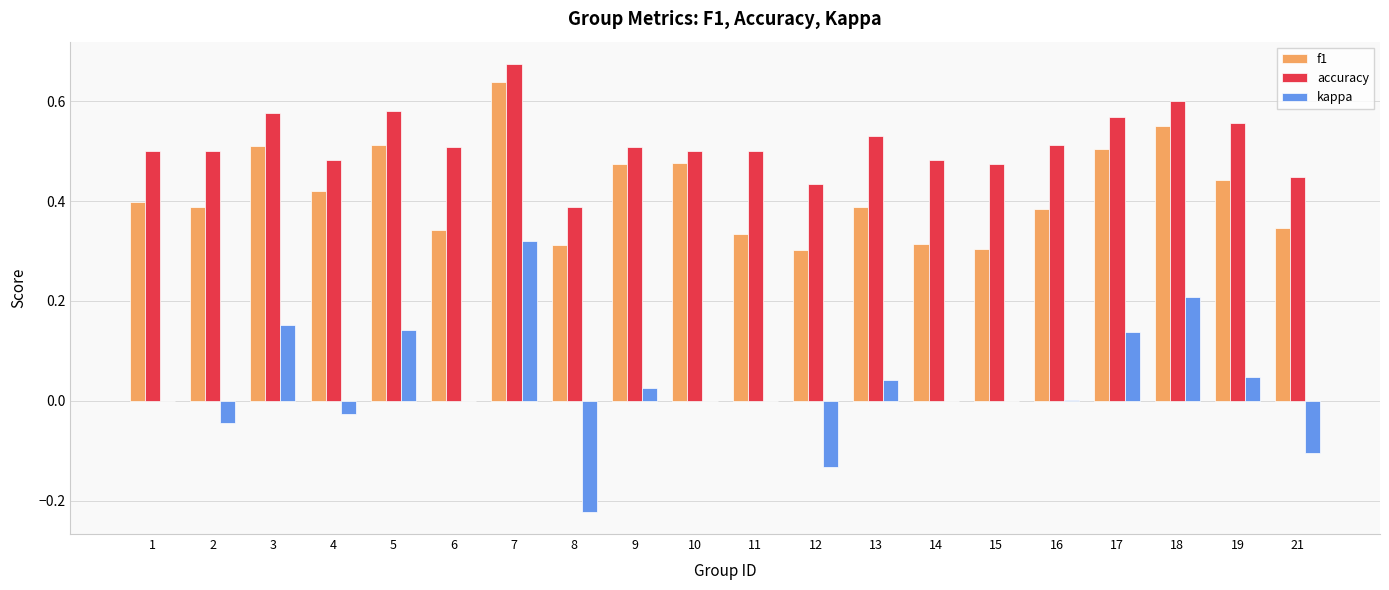

The value of accuracy at 13 is 0.2. True or false?

False